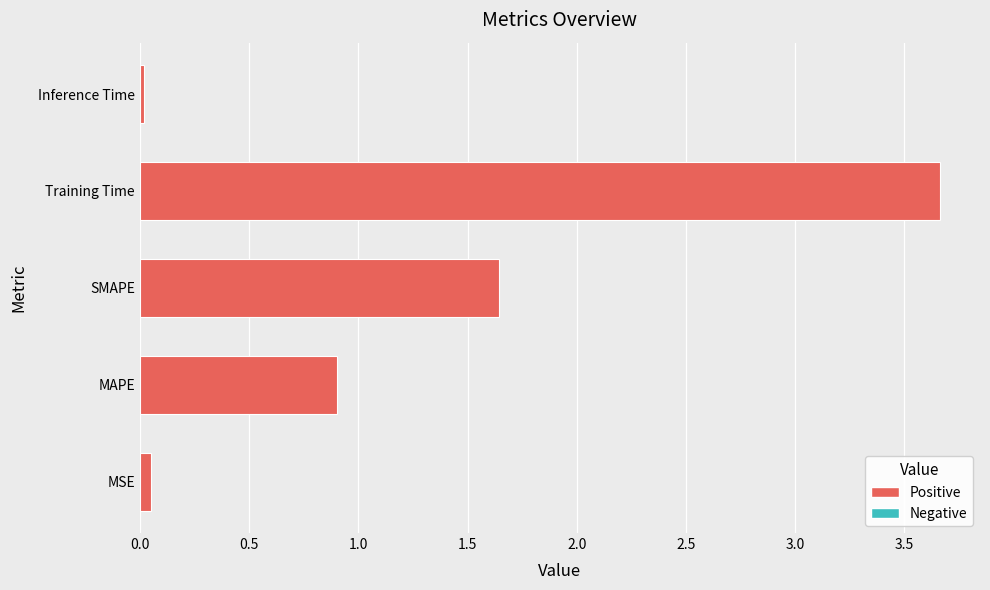

Rank the categories by value from lowest to highest.

Inference Time, MSE, MAPE, SMAPE, Training Time